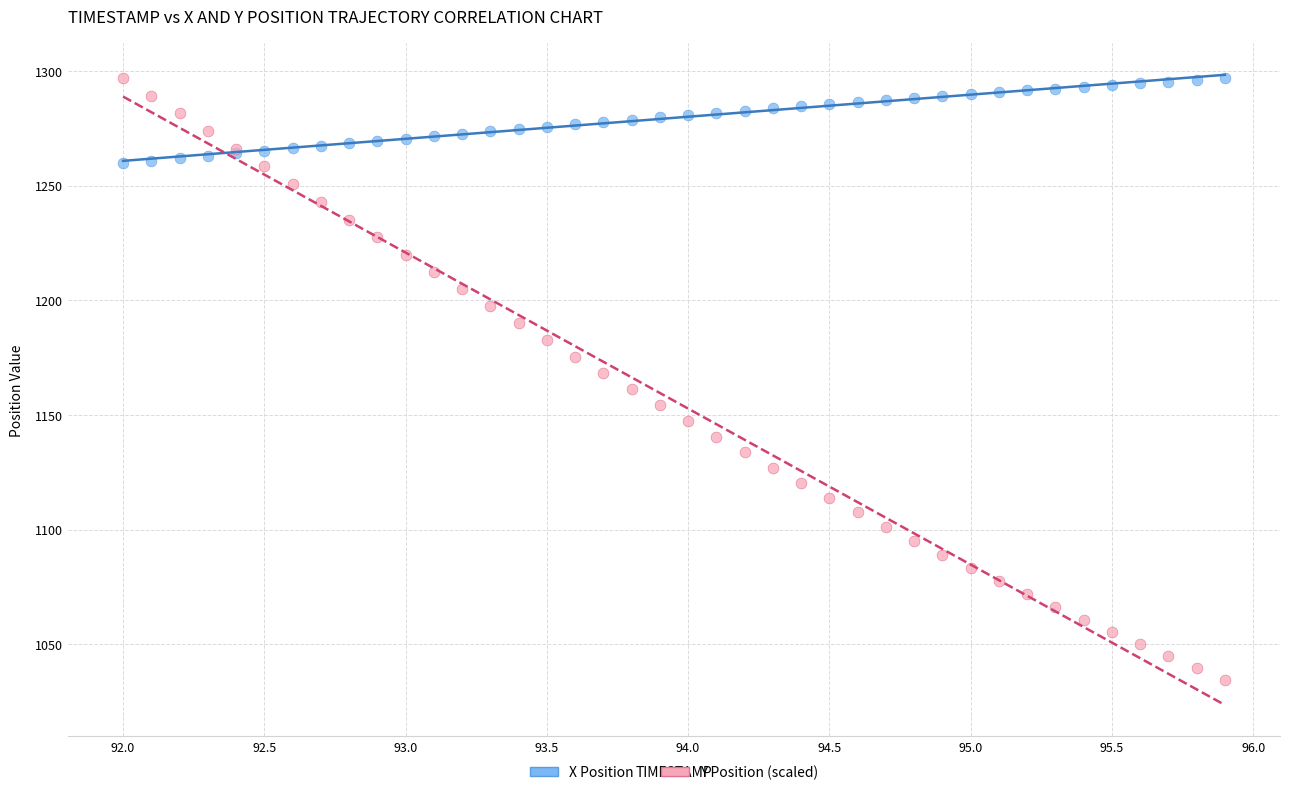

Which series has the widest spread of Y values?

Y Position (scaled)